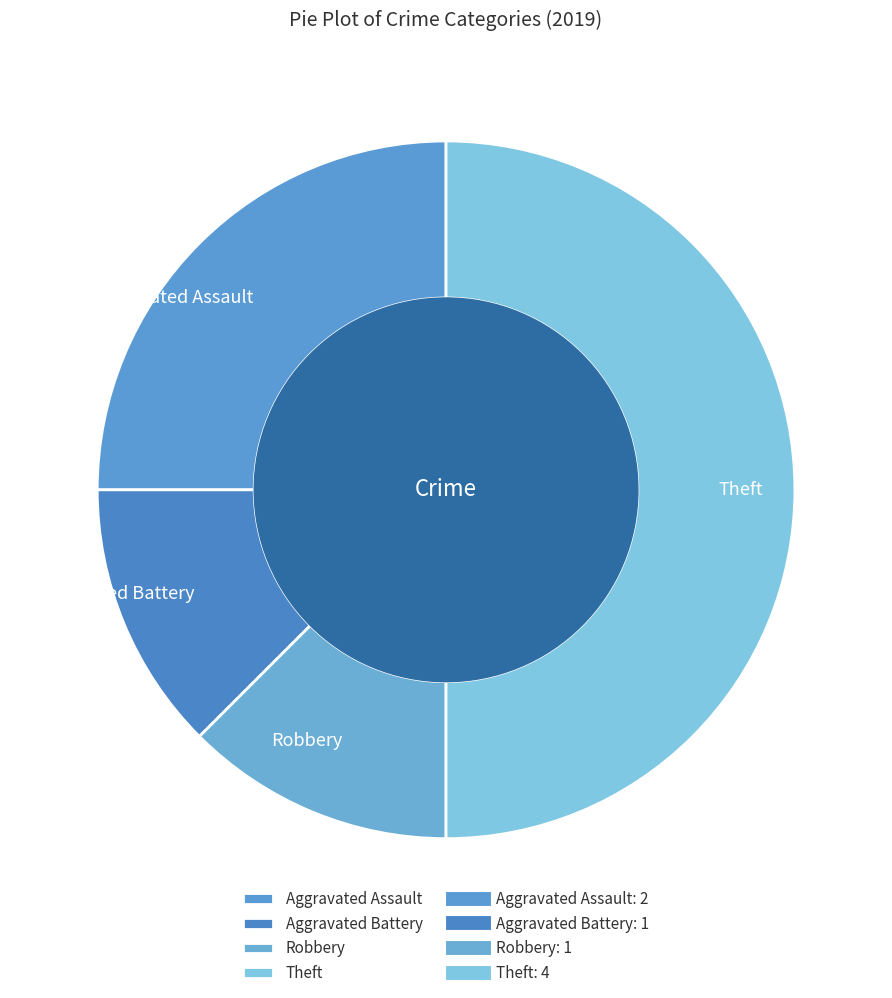

Between Theft and Aggravated Battery, which is larger?

Theft